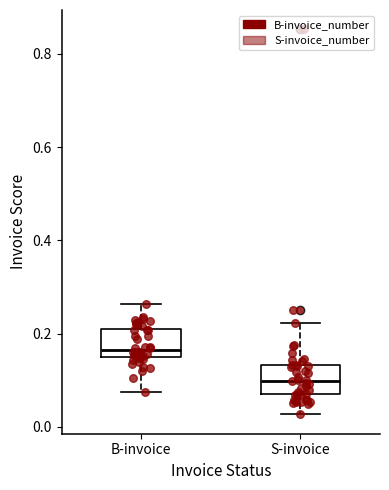

Where does the lower whisker of the box for S-invoice end on the y-axis? The values are not printed on the chart, so give them approximately, as read against the axis.

0.02